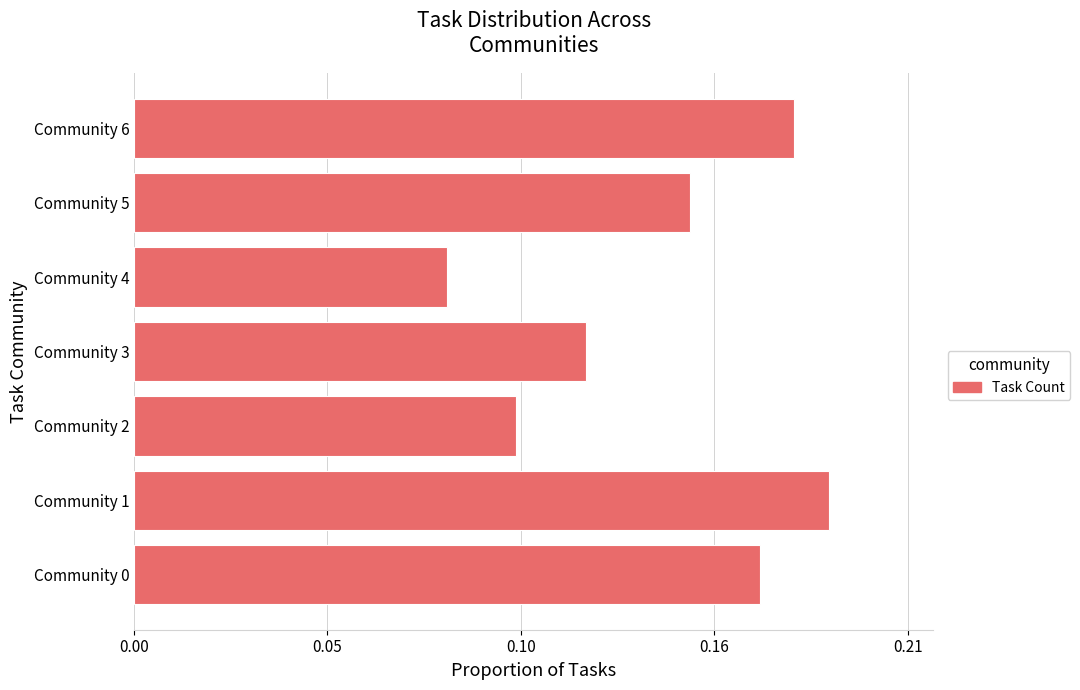

Rank the categories by value from lowest to highest.

Community 4, Community 2, Community 3, Community 5, Community 0, Community 6, Community 1